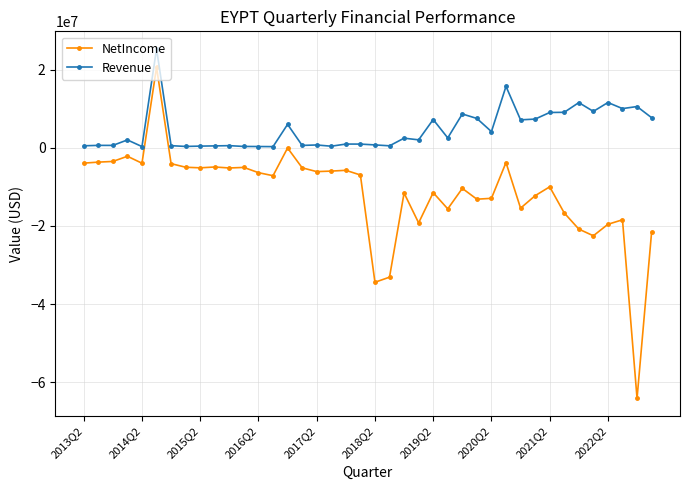

True or false: Revenue and NetIncome cross at least once.

False